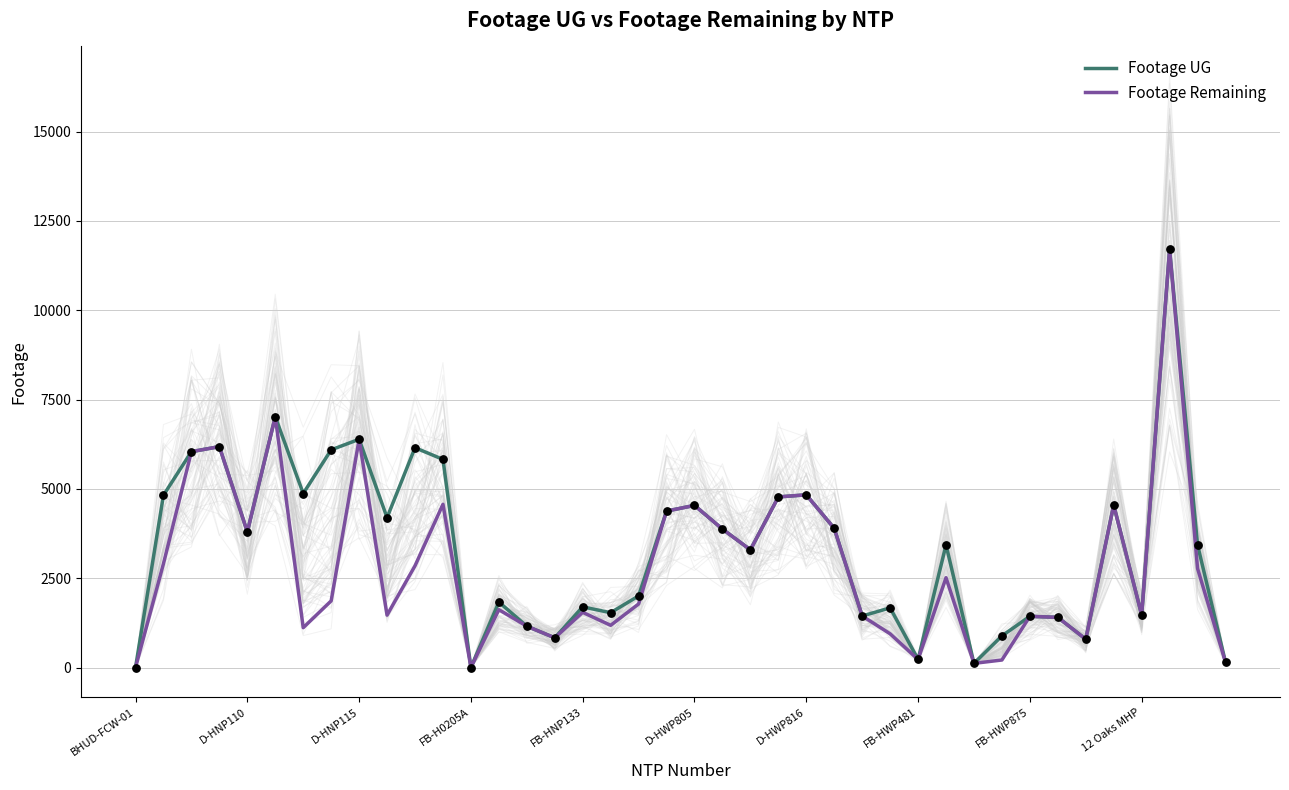

At how many categories does at least one series exceed 2209?

22